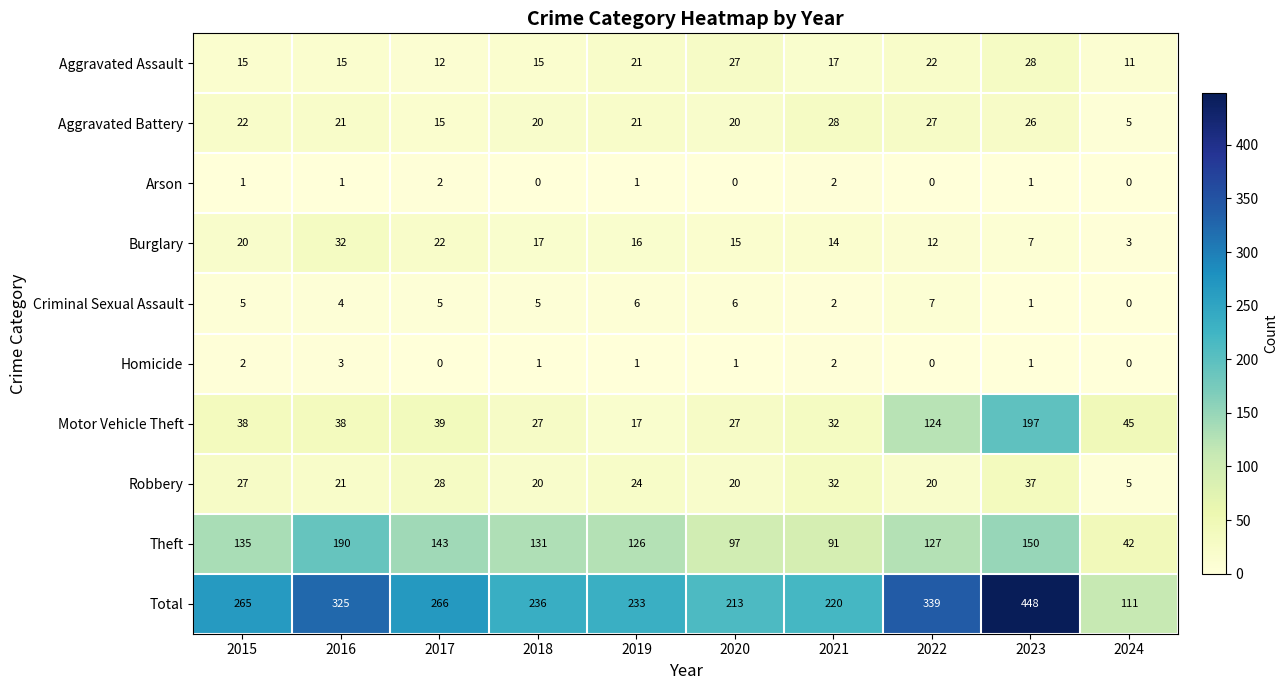

Which series changed the most between 2019 and 2022?

Motor Vehicle Theft